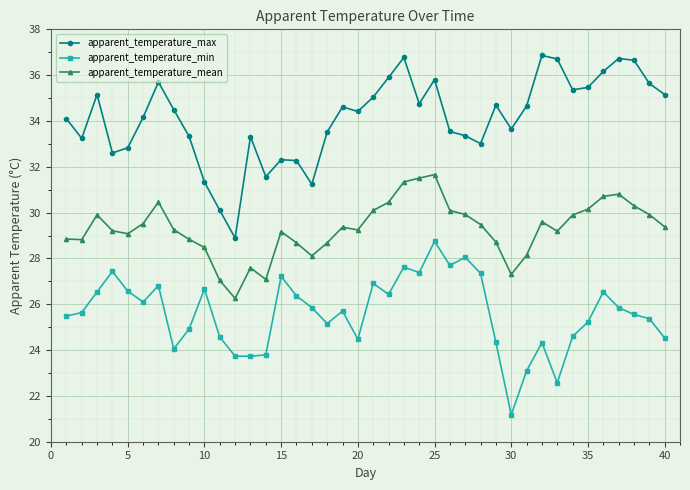

How many data points in apparent_temperature_max are above 34?

23